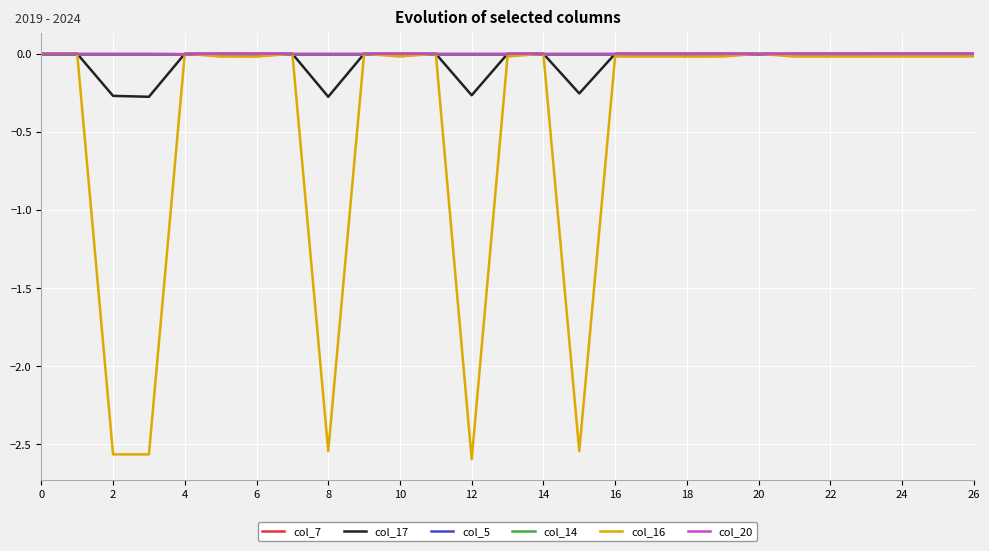

What is the label of the 18th point from the left?

17